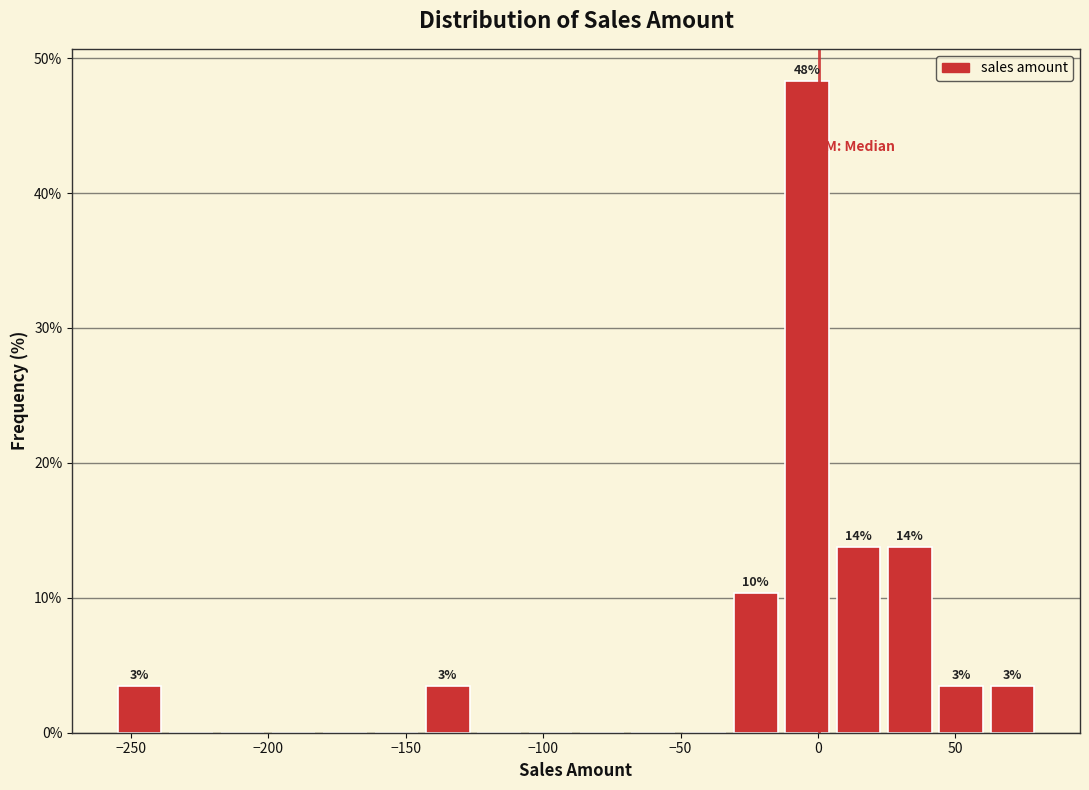

Read against the x-axis, roughly where is the centre of the tallest bar?

-5